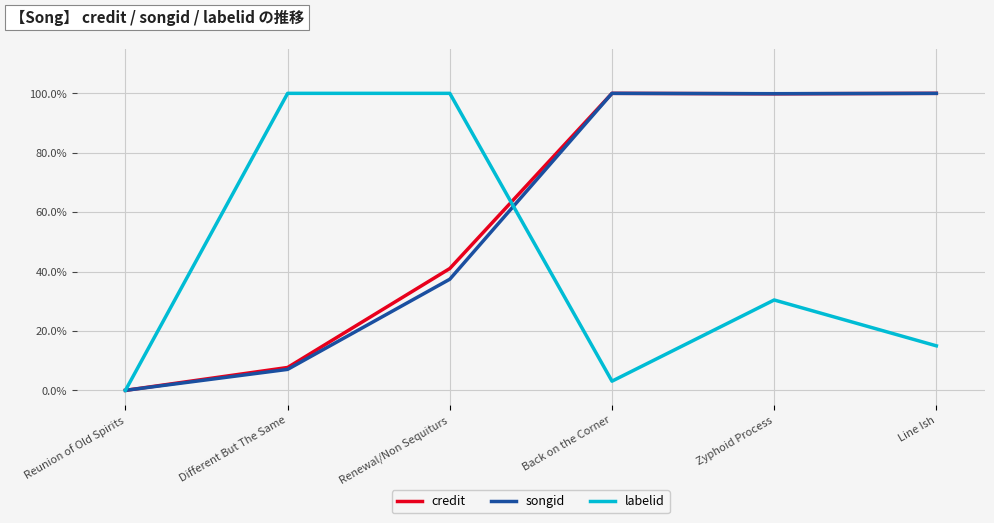

What are all the series names shown in the legend?

credit, songid, labelid